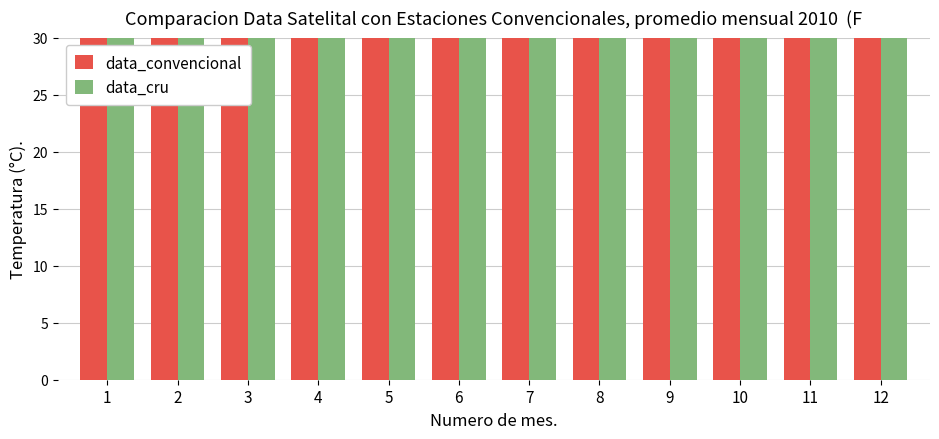

Are the bars grouped side by side (vs. stacked)?

Yes